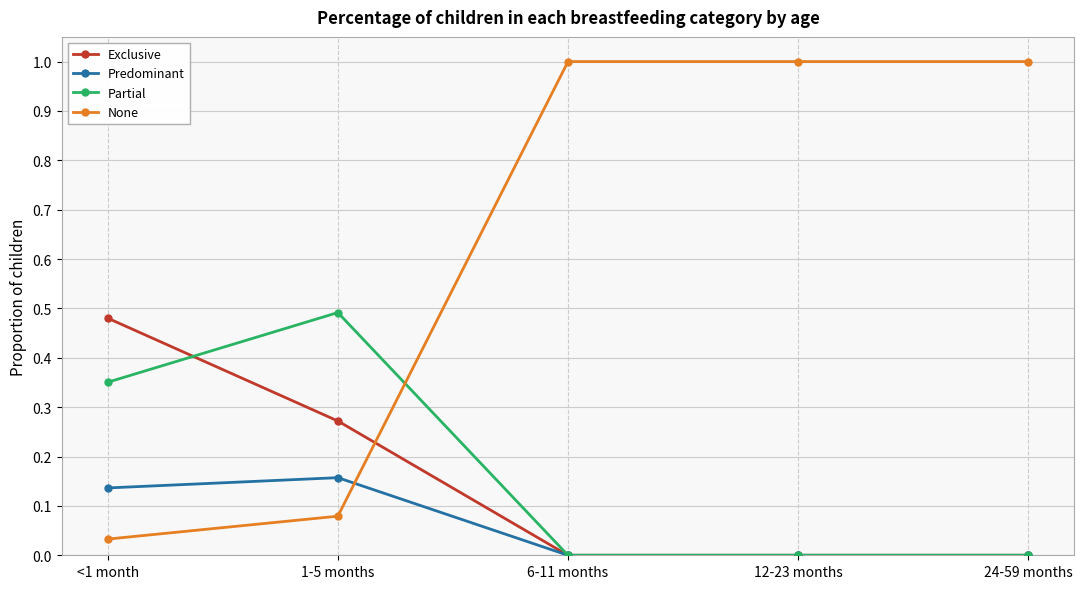

How many times do None and Partial cross each other?

1